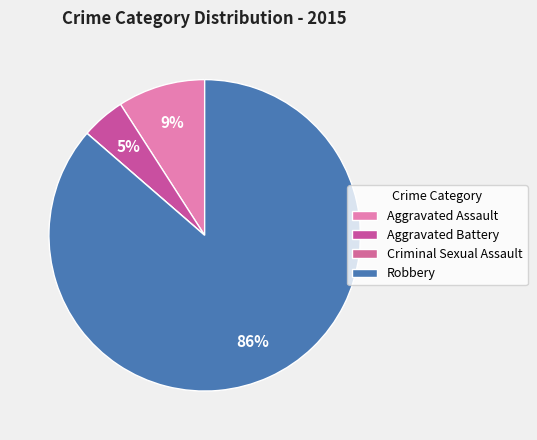

What percentage is the Robbery slice, to the nearest percent?

86%